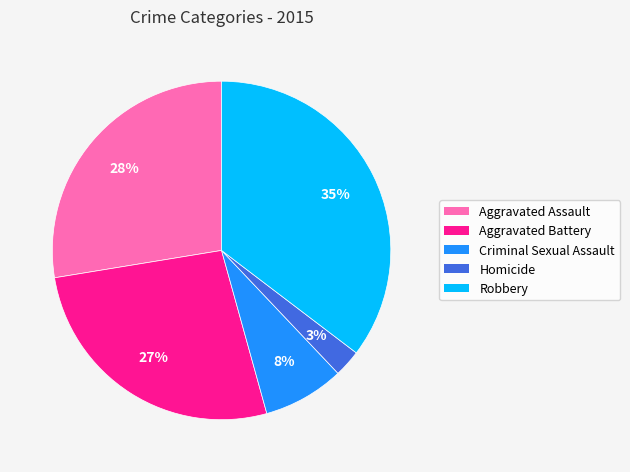

To the nearest percent, what is the difference between the Aggravated Assault and Aggravated Battery slice percentages?

1%